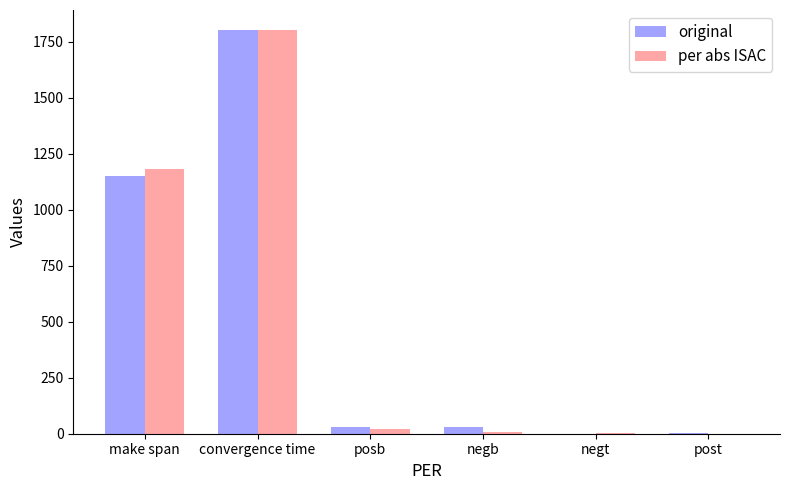

What is the highest value of the original series?

1801.2